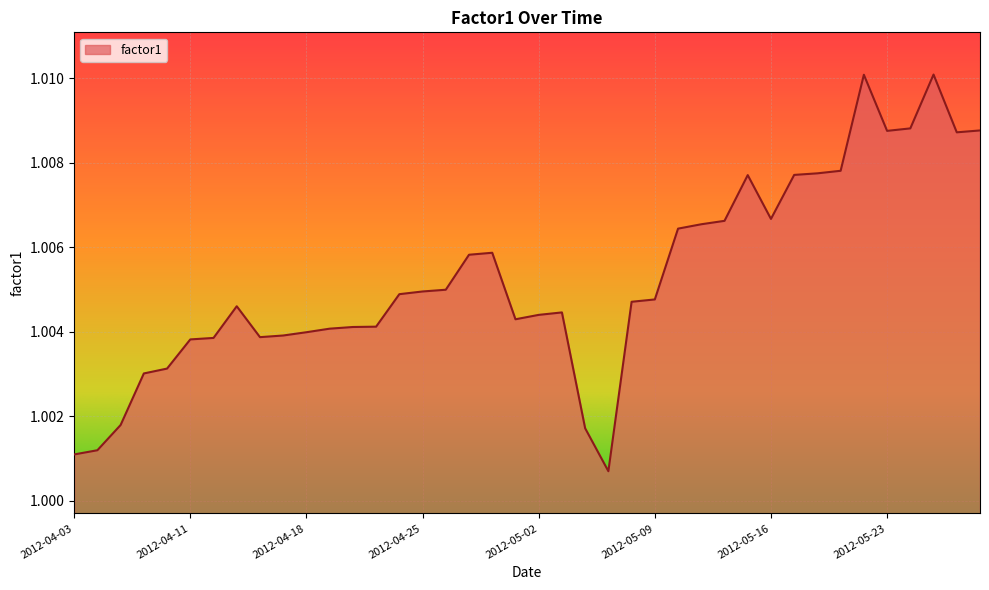

Rank the categories by value from lowest to highest.

2012-05-07, 2012-04-03, 2012-04-04, 2012-05-04, 2012-04-05, 2012-04-09, 2012-04-10, 2012-04-11, 2012-04-12, 2012-04-16, 2012-04-17, 2012-04-18, 2012-04-19, 2012-04-20, 2012-04-23, 2012-05-01, 2012-05-02, 2012-05-03, 2012-04-13, 2012-05-08, 2012-05-09, 2012-04-24, 2012-04-25, 2012-04-26, 2012-04-27, 2012-04-30, 2012-05-10, 2012-05-11, 2012-05-14, 2012-05-16, 2012-05-15, 2012-05-17, 2012-05-18, 2012-05-21, 2012-05-28, 2012-05-23, 2012-05-29, 2012-05-24, 2012-05-22, 2012-05-25